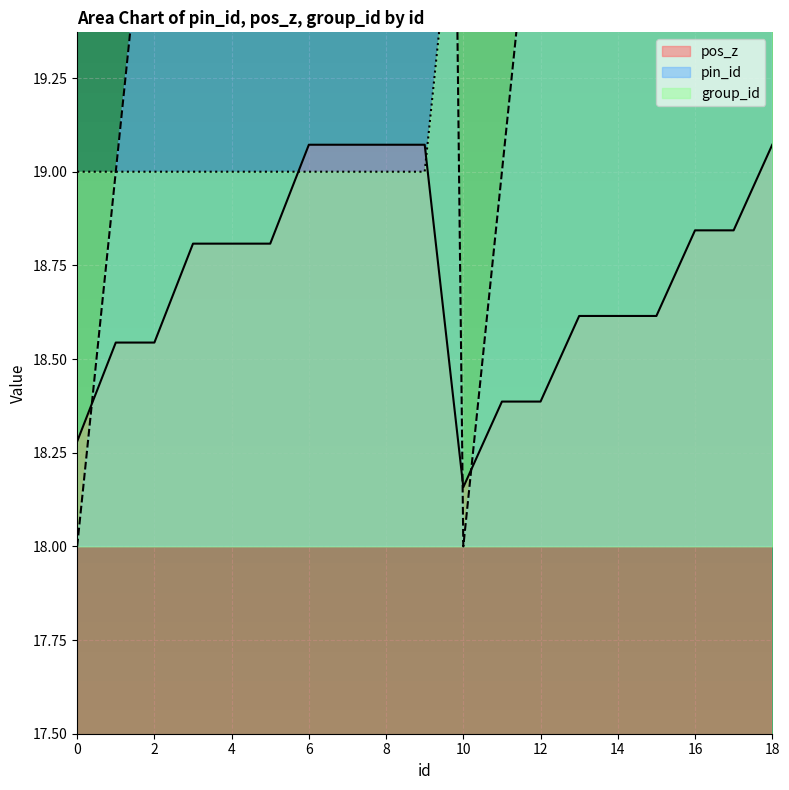

At which label is pos_z closest to 18?

10